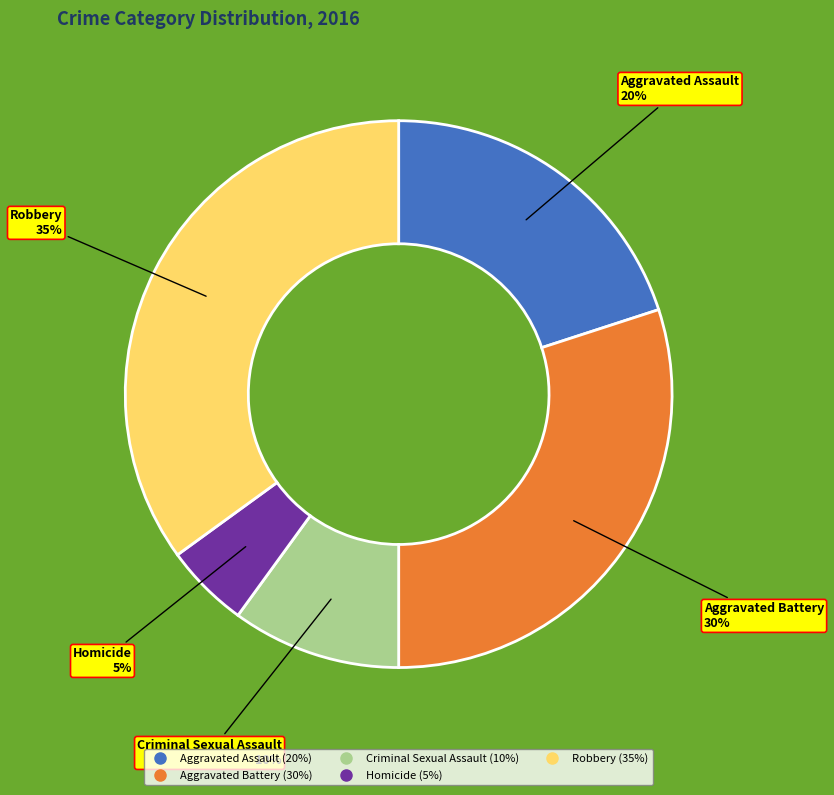

What is the smallest slice in the pie chart?

Homicide